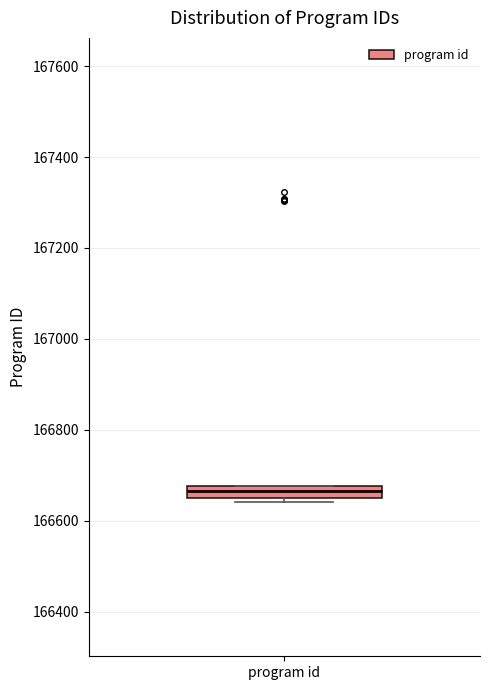

Where does the median line of the box for program id sit on the y-axis? The values are not printed on the chart, so give them approximately, as read against the axis.

166660